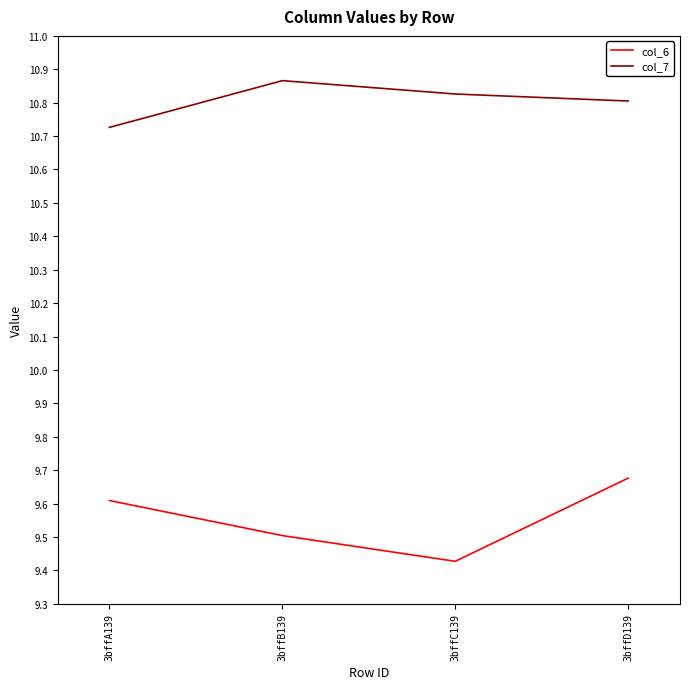

How many categories are shown in the chart?

4